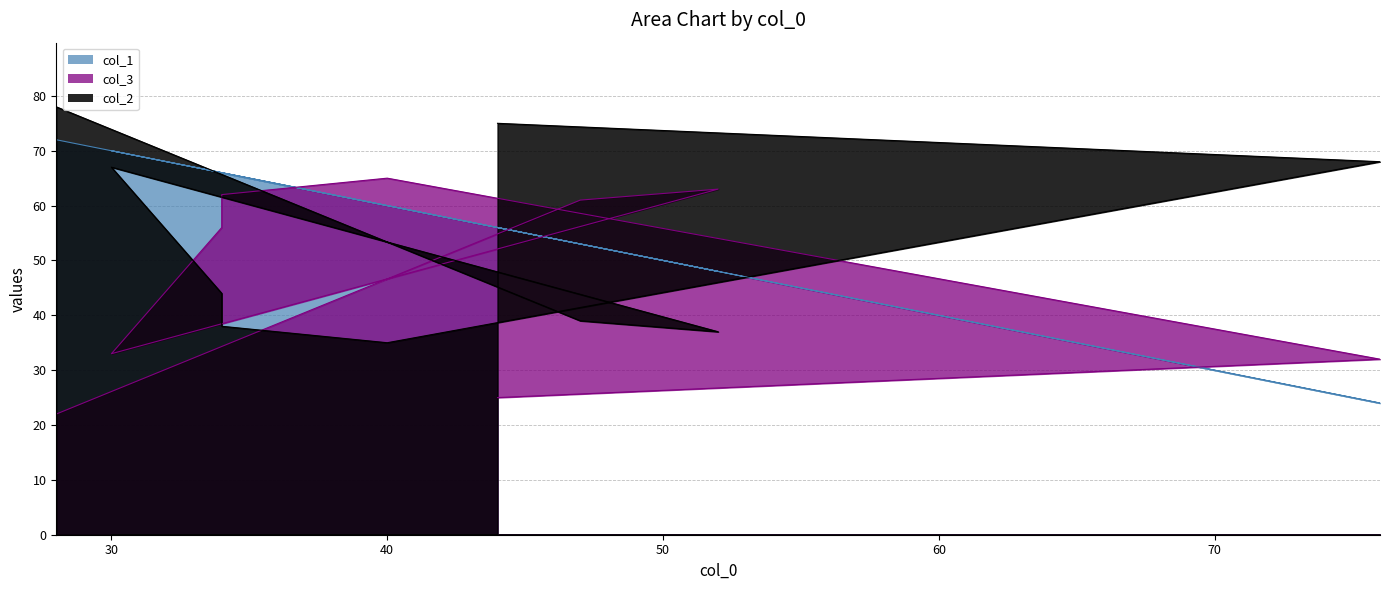

True or false: col_1 has a value of 35 at 28.

False